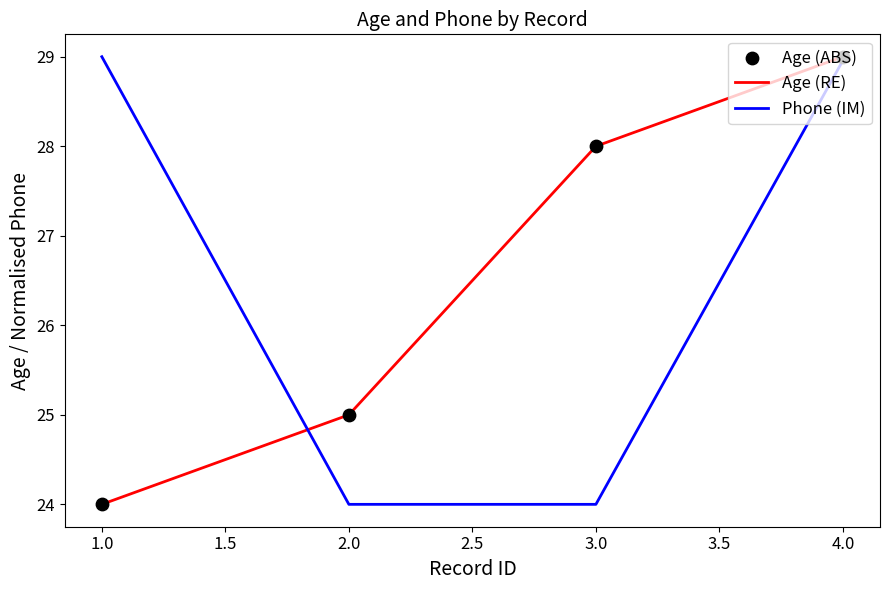

At how many categories does at least one series exceed 26?

3